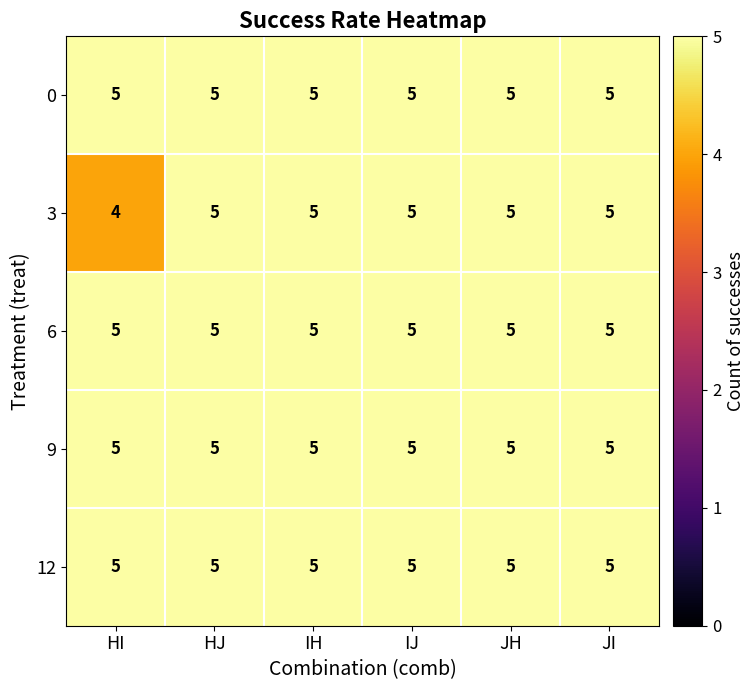

Reading left to right, transcribe all the data shown in this chart.

0: HI=5	HJ=5	IH=5	IJ=5	JH=5	JI=5
3: HI=4	HJ=5	IH=5	IJ=5	JH=5	JI=5
6: HI=5	HJ=5	IH=5	IJ=5	JH=5	JI=5
9: HI=5	HJ=5	IH=5	IJ=5	JH=5	JI=5
12: HI=5	HJ=5	IH=5	IJ=5	JH=5	JI=5